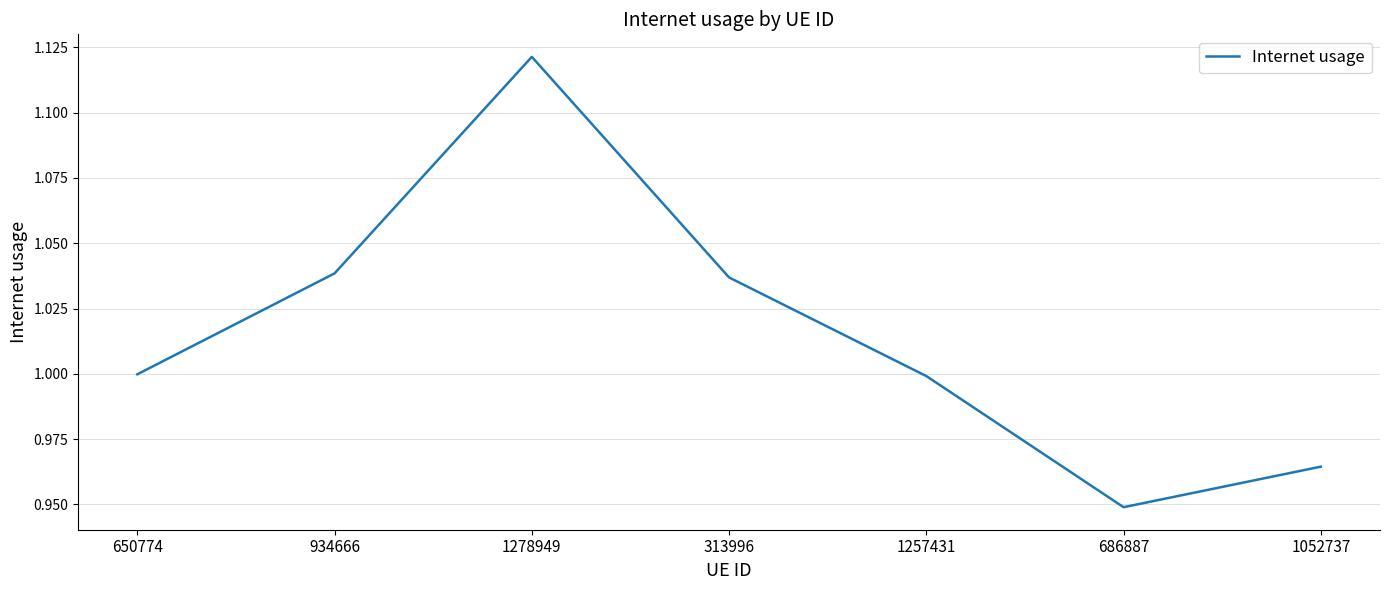

What is the sum of the values at 650774 and 1257431?

2.0